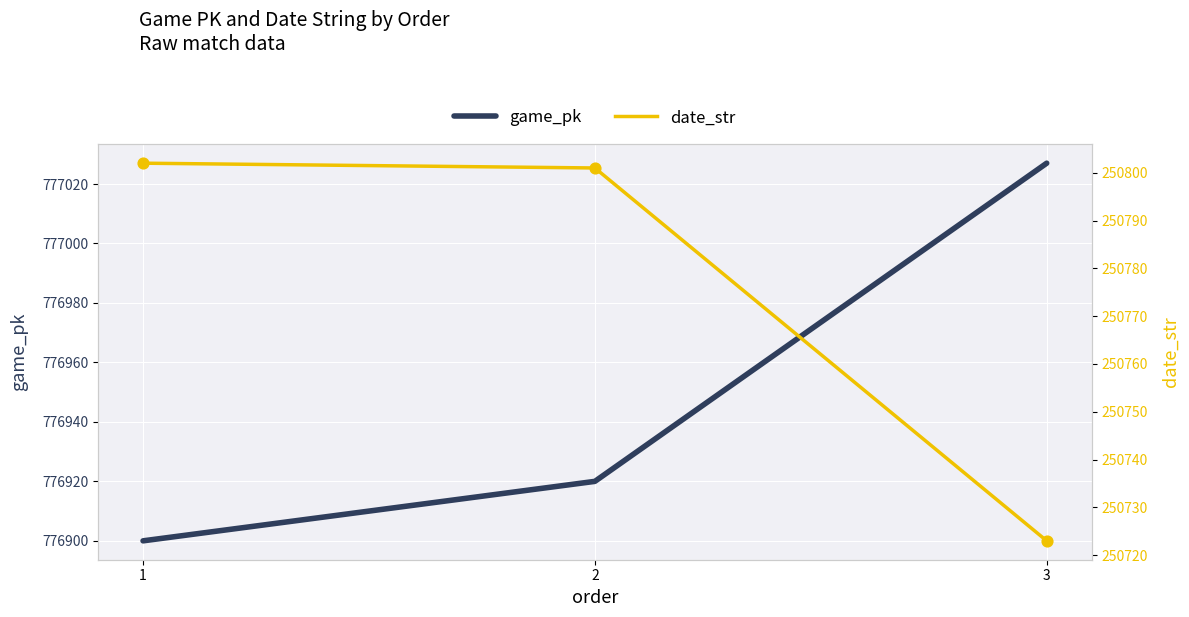

Is the value of game_pk at 3 greater than the value of date_str at 2?

Yes